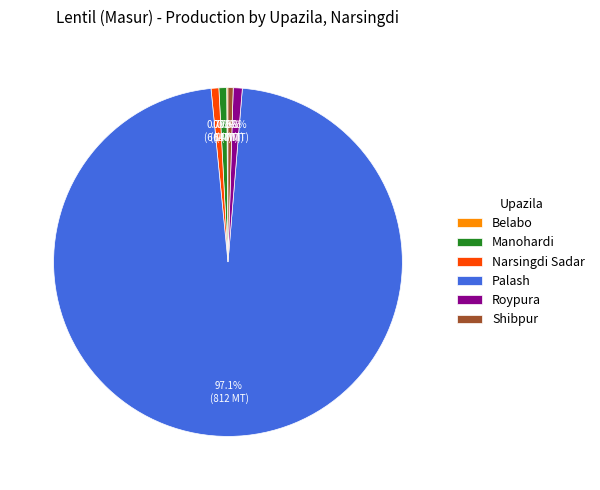

Between Shibpur and Palash, which is larger?

Palash